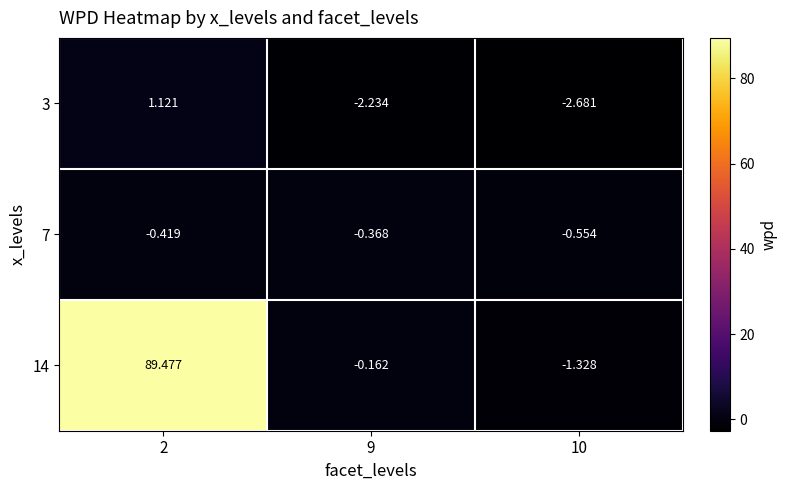

Is the value of 3 at 9 greater than the value of 7 at 9?

No